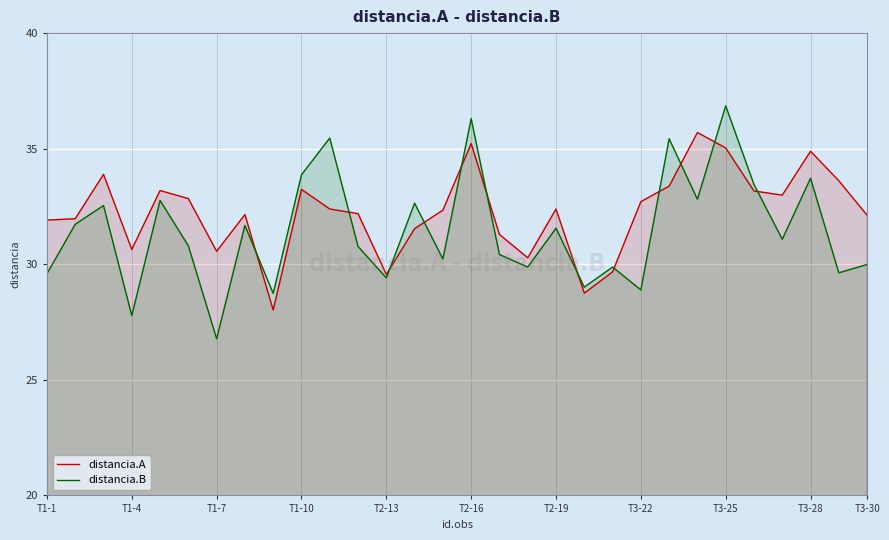

What is the difference between the highest and lowest values at T1-10?

0.6